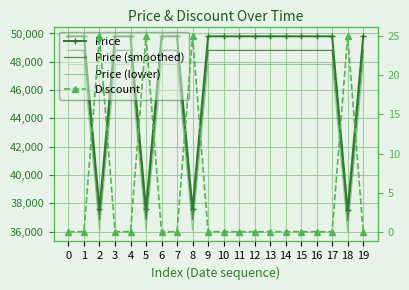

What value does the Price (lower) series have at 3?

47808.0